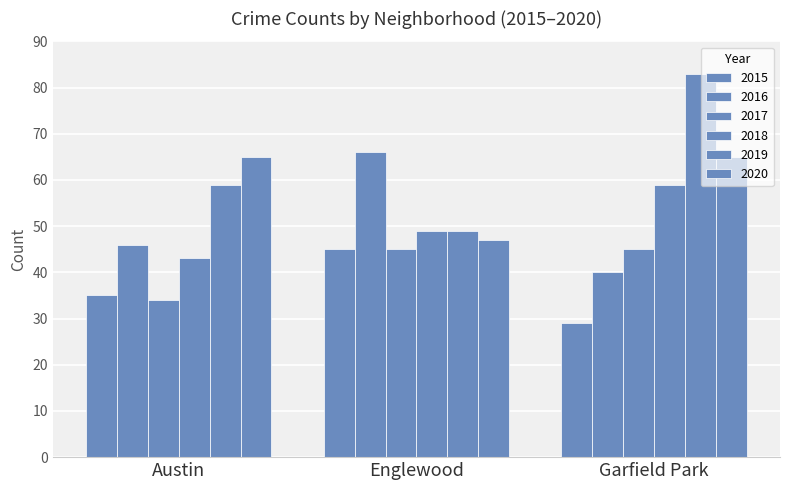

Does the chart contain stacked bars?

No